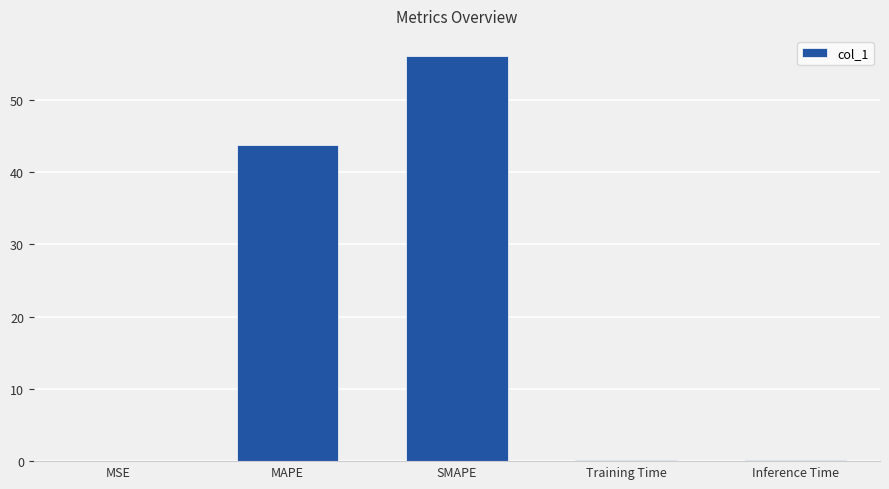

What is the sum of all values?

100.2